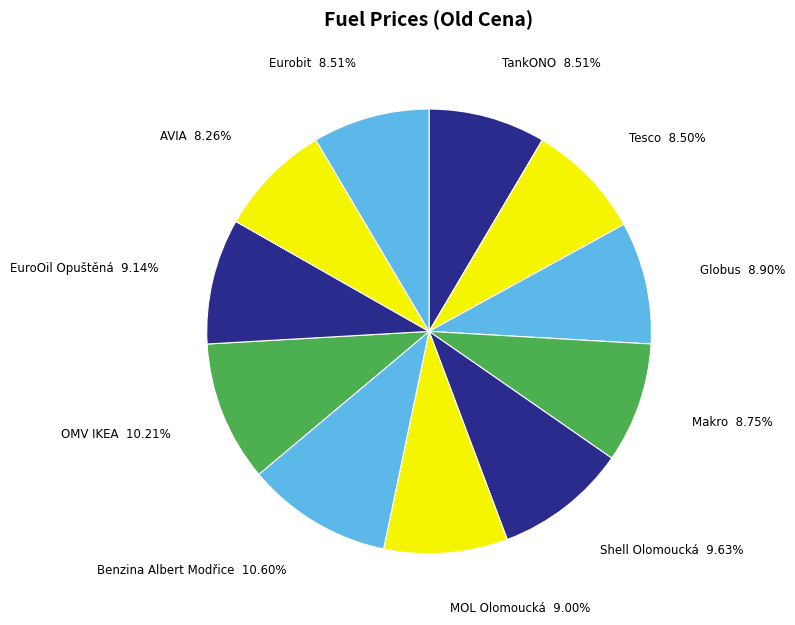

Does EuroOil Opuštěná represent more than half of the total?

No